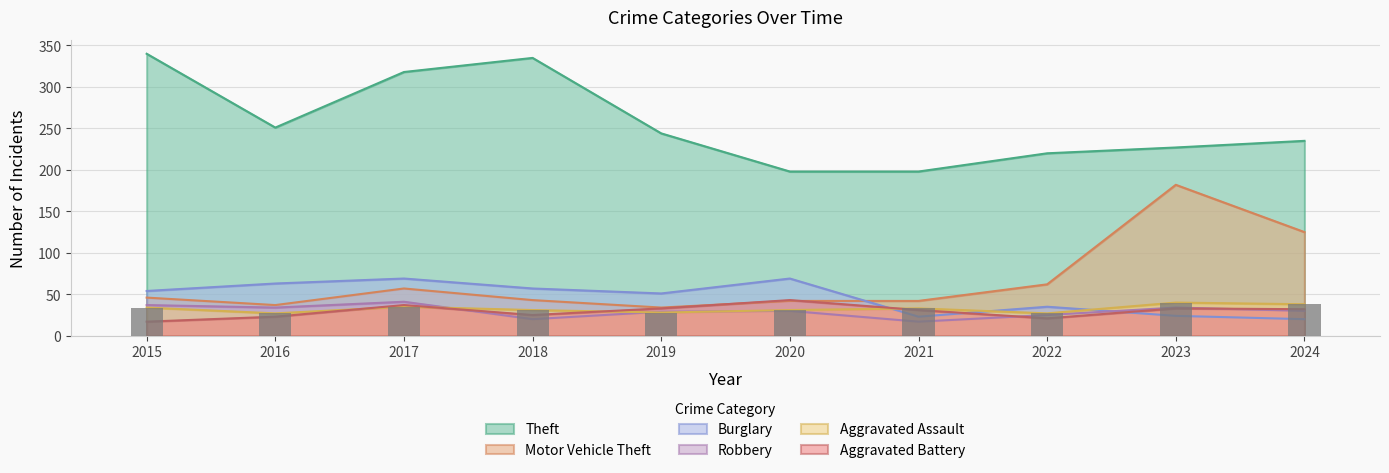

How many categories are shown in the chart?

10